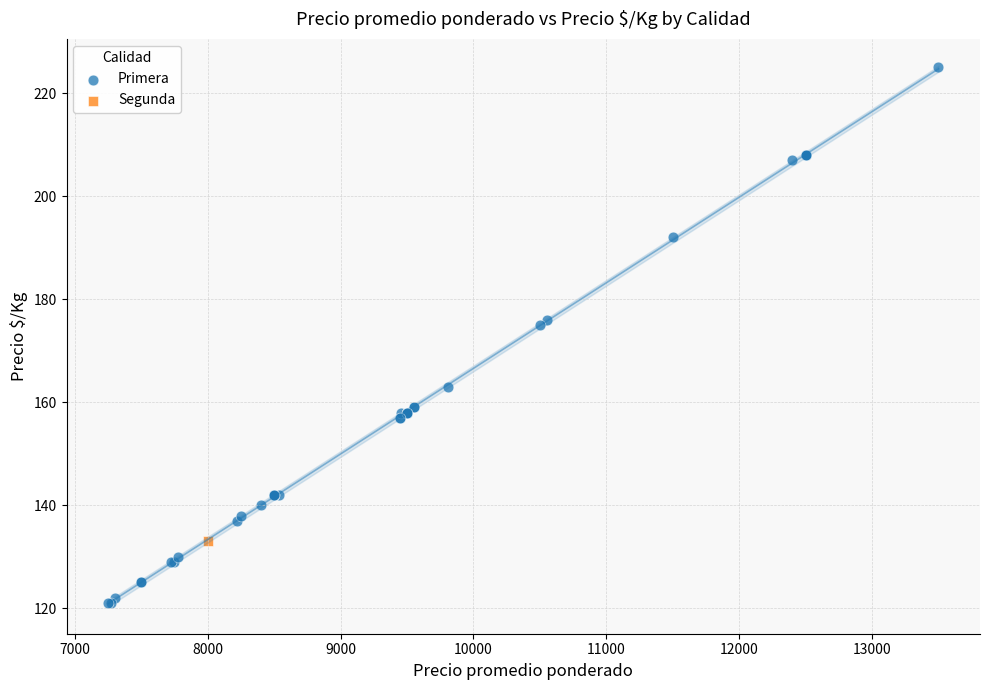

What are all the series names shown in the legend?

Primera, Segunda